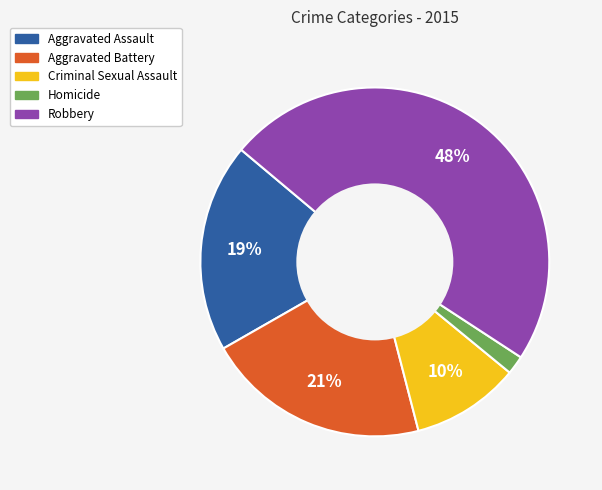

To the nearest percent, what is the average slice percentage?

20%